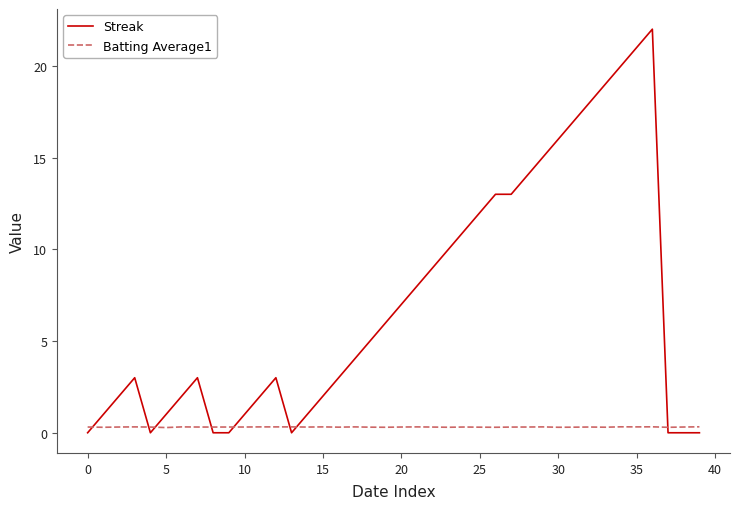

Which series has the largest range (max minus min)?

Streak